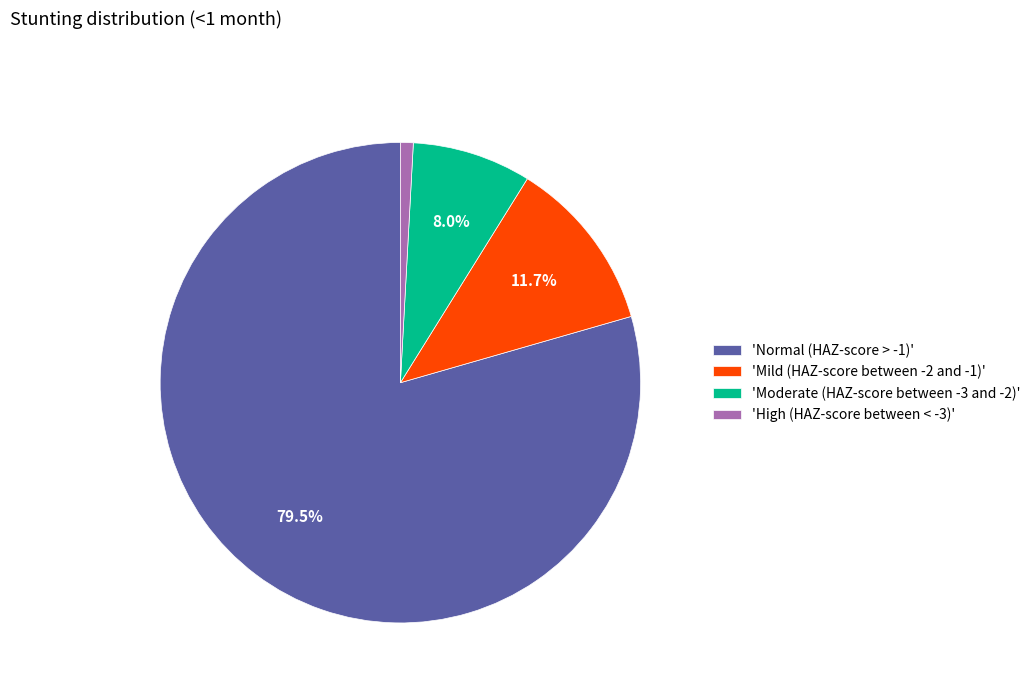

What percentage is NOT represented by 'Mild (HAZ-score between -2 and -1)'?

88.3%